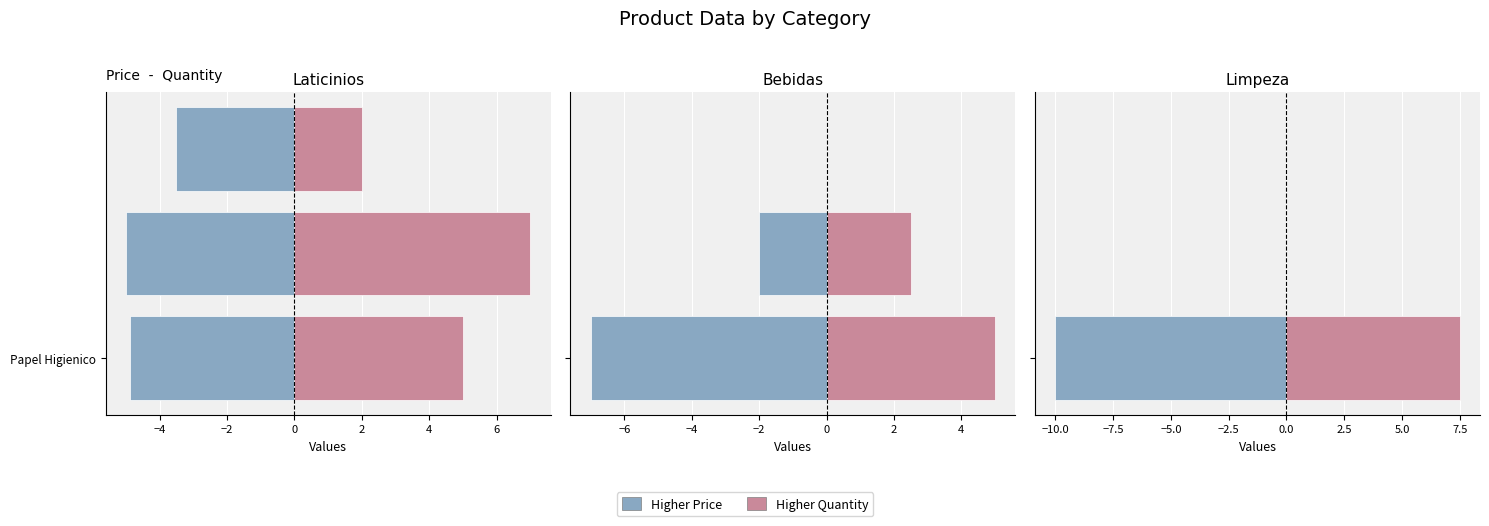

Which series has the largest total across all categories?

Quantity (scaled)